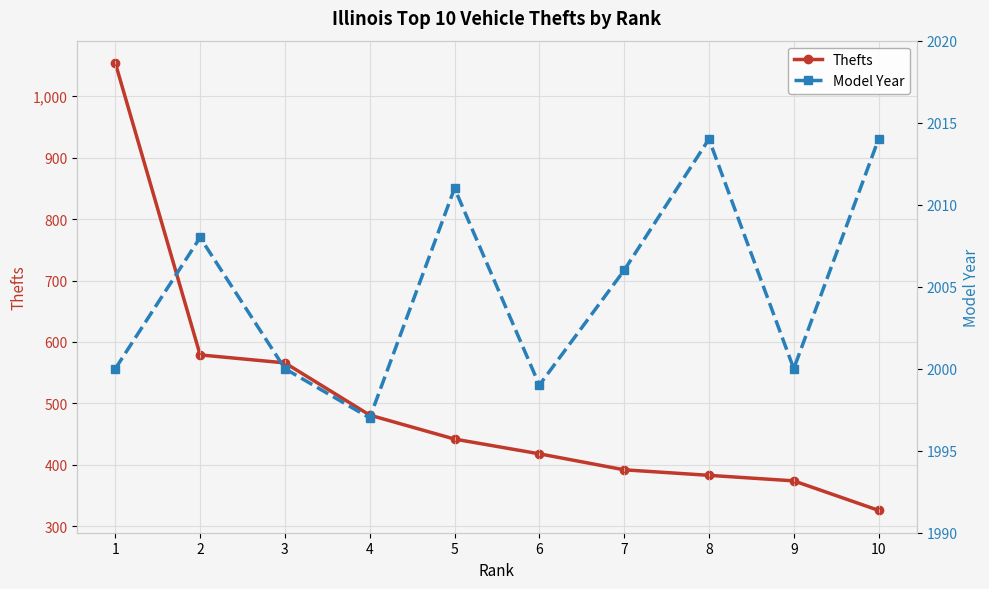

What is the average value of the Thefts series?

502